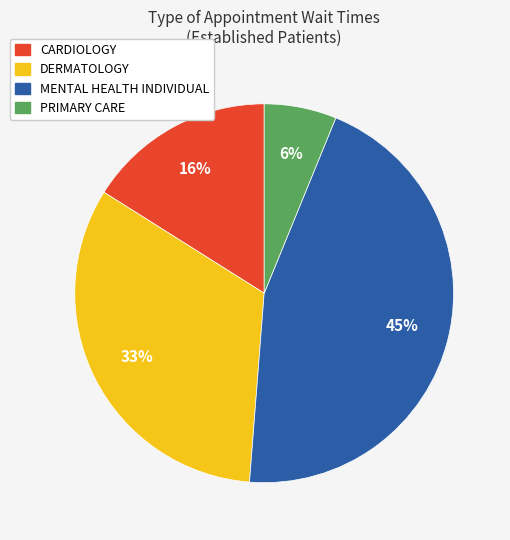

Which category has the biggest portion of the pie?

MENTAL HEALTH INDIVIDUAL